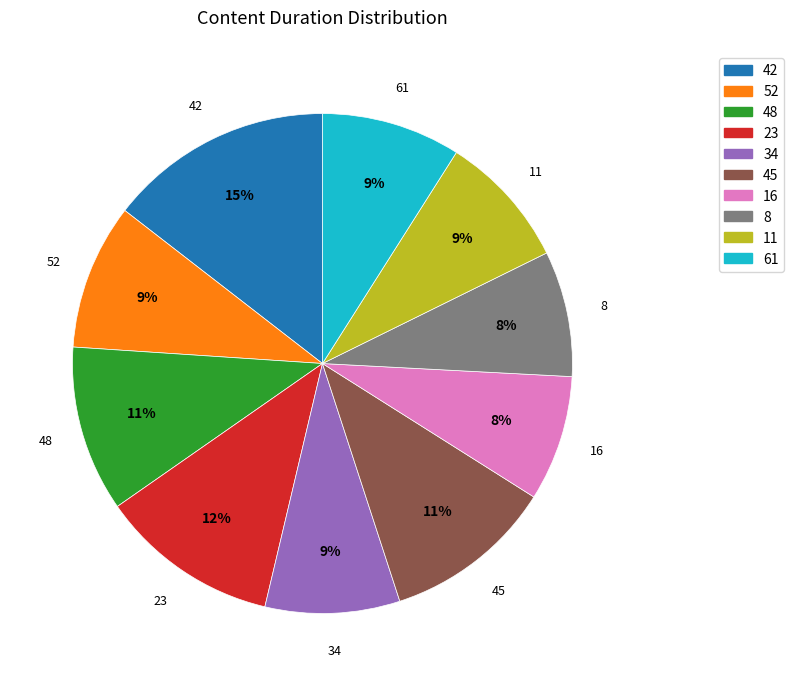

To the nearest percent, what is the average slice percentage?

10%